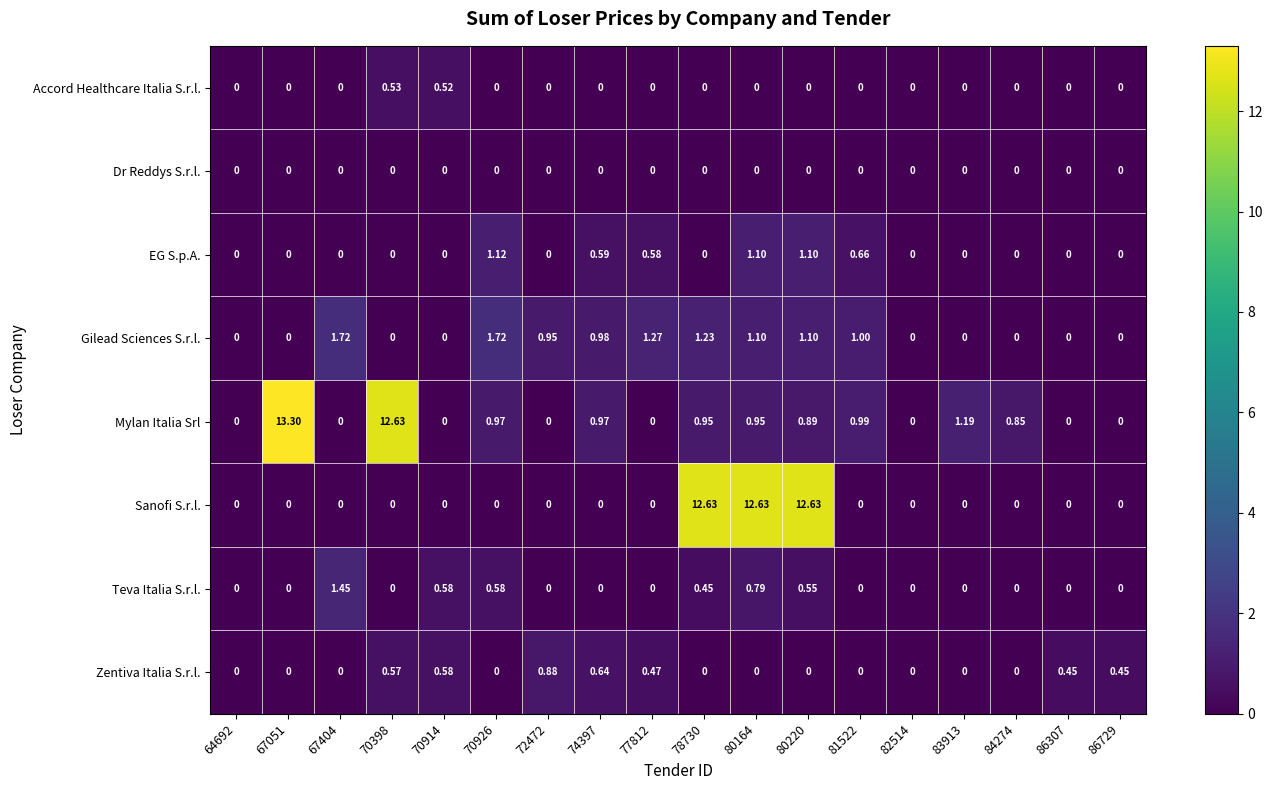

At how many categories does at least one series exceed 8?

5